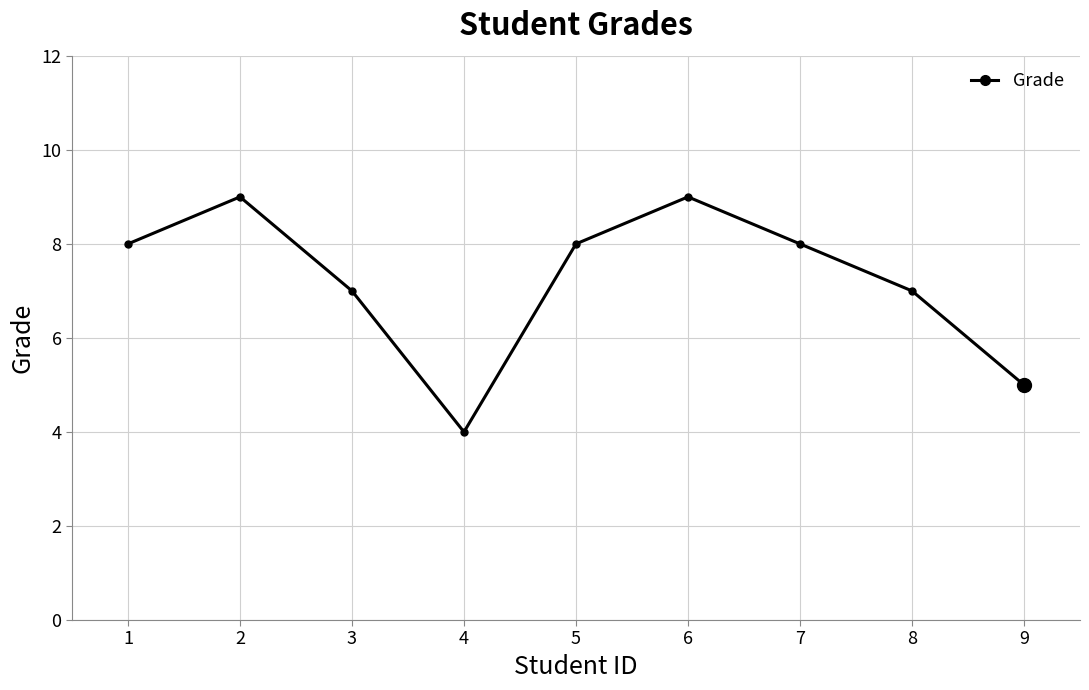

How many points are lower than both their immediate neighbors (excluding endpoints)?

1